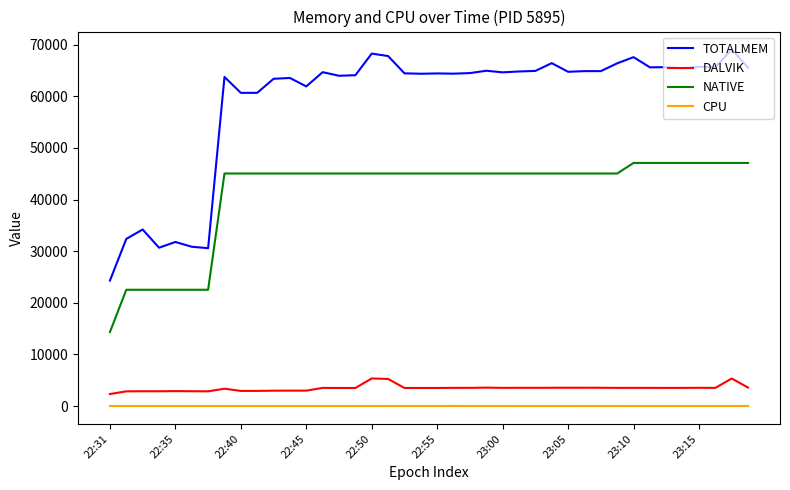

Which series has the widest spread of values?

TOTALMEM